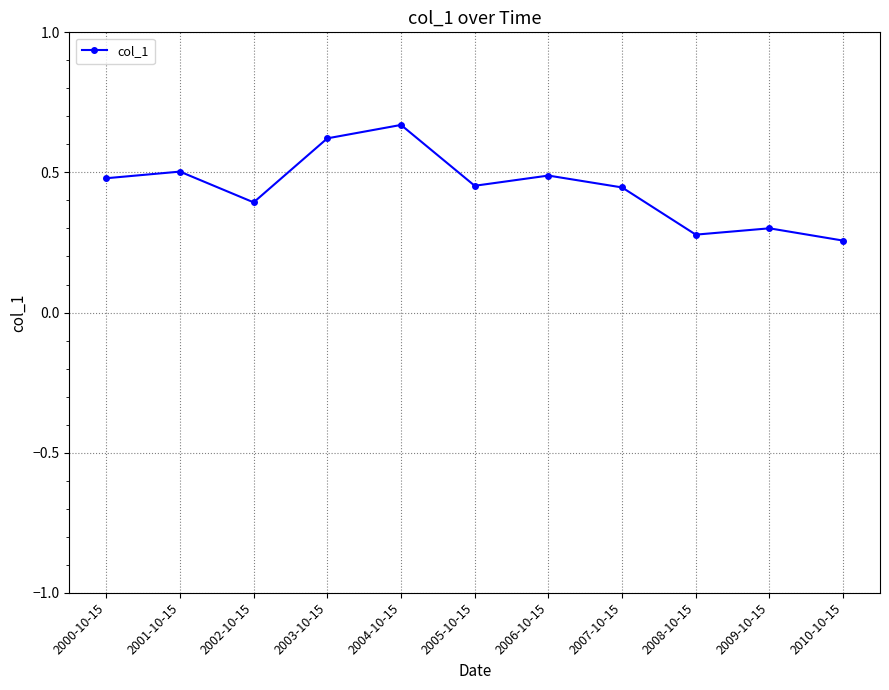

Is it true that the value at 2005-10-15 is 0.2?

False